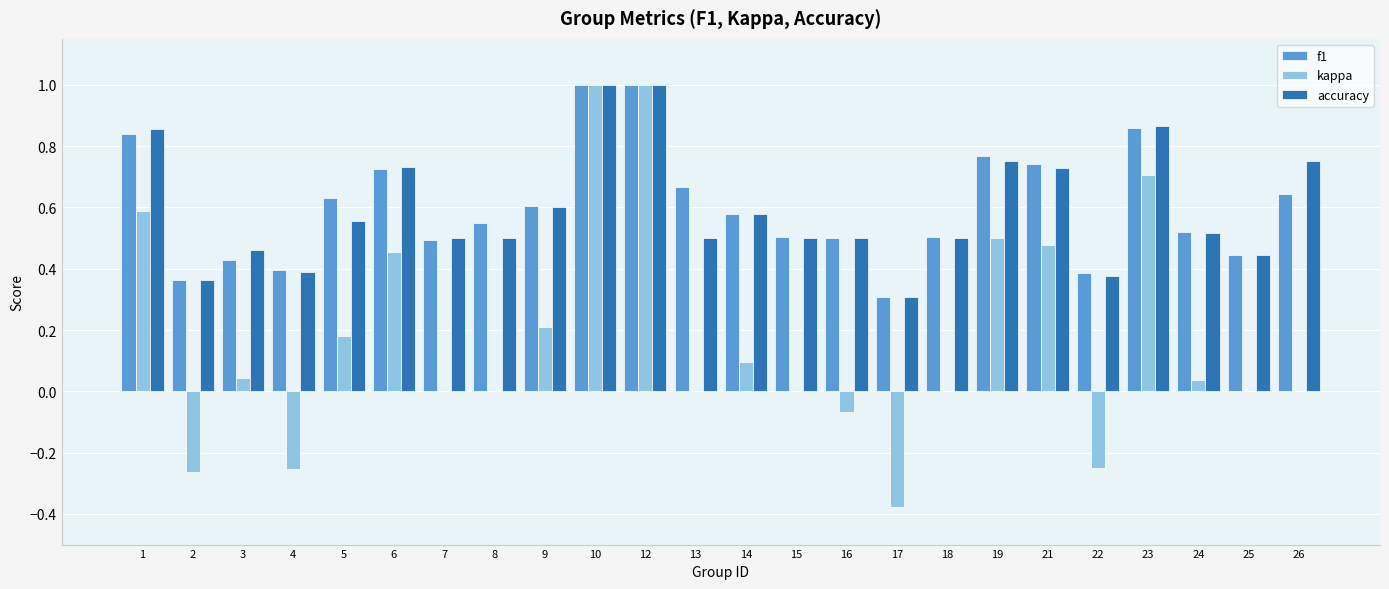

What is the total value across all series at 14?

1.3